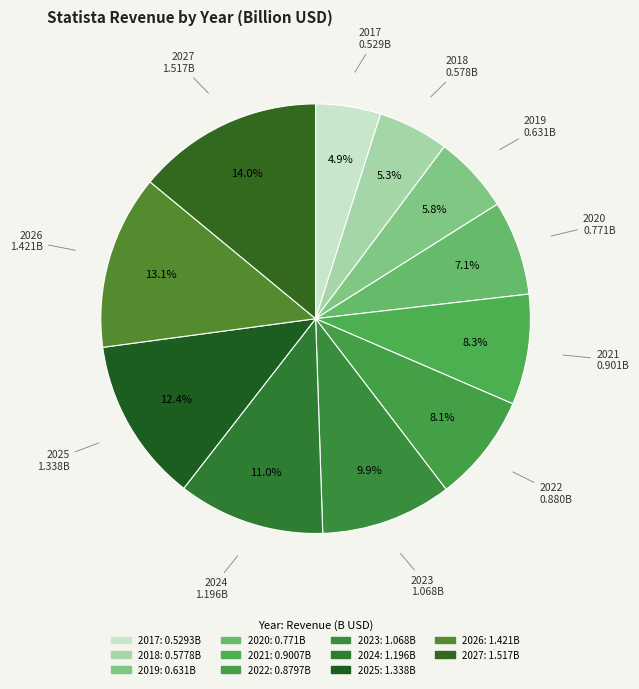

How many segments does this pie chart have?

11